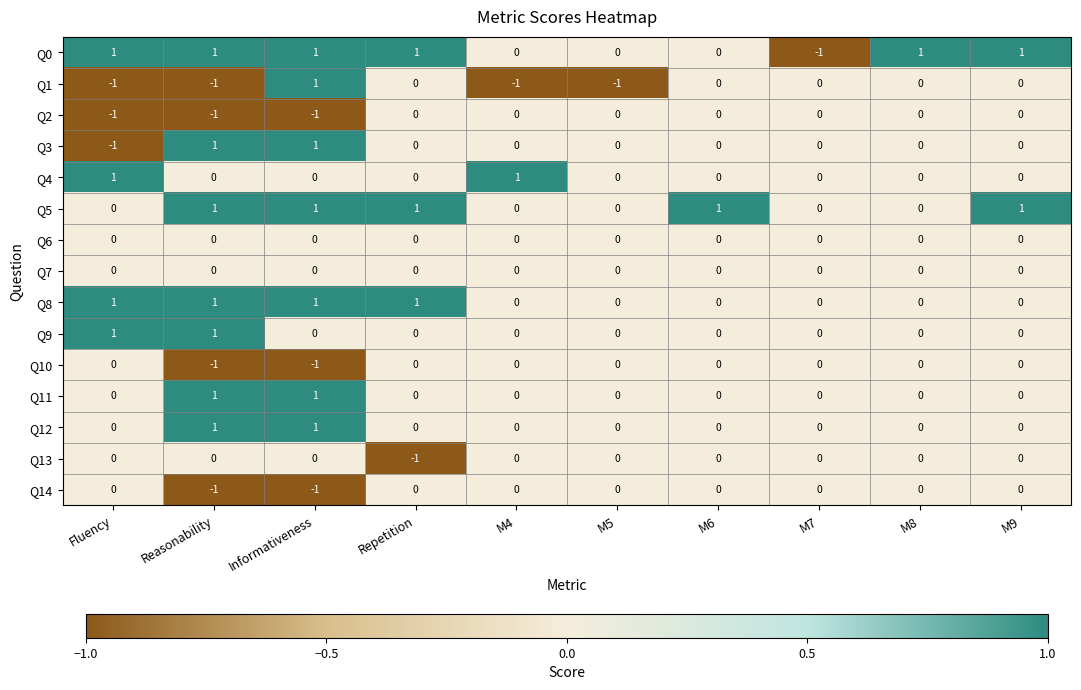

How many distinct data groups are displayed?

15